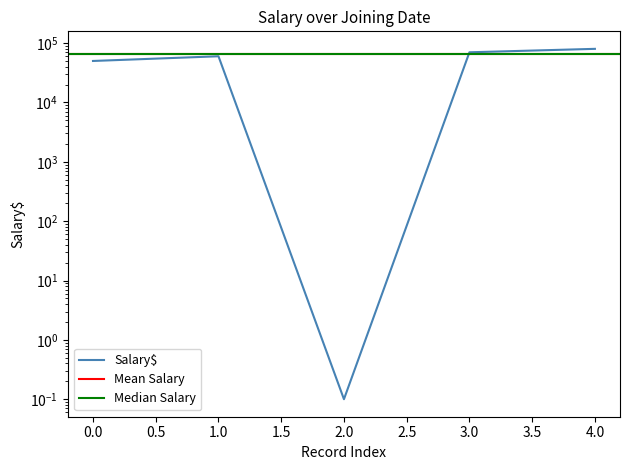

Is it true that the value at 4.0 is 80000.0?

True